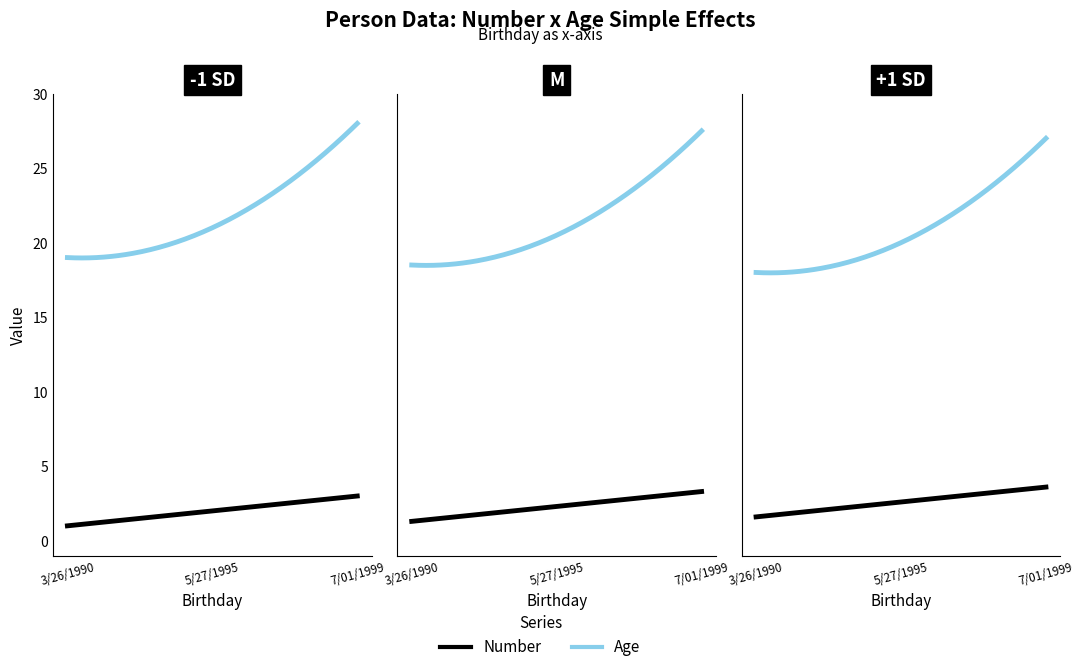

The value of Number at 3/26/1990 is 2. True or false?

False